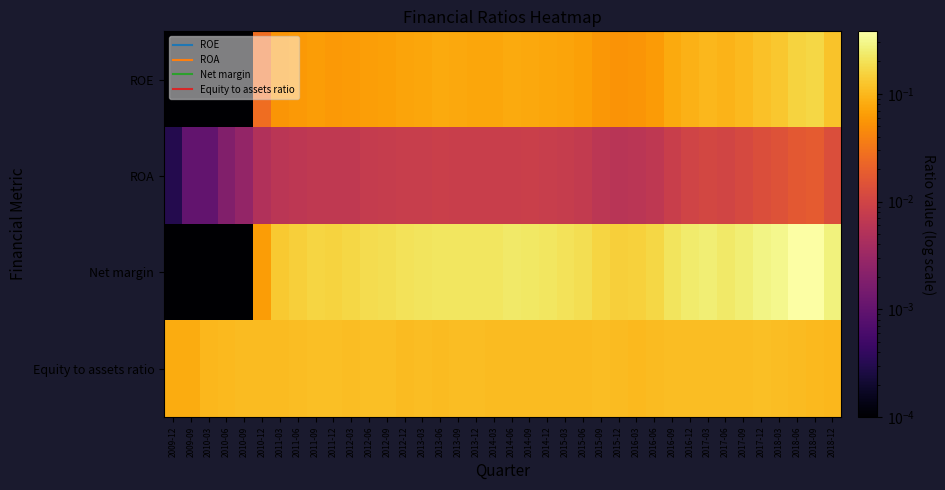

Reading right to left, what are all the values shown in this chart?

ROE: 2018-12=0.1	2018-09=0.2	2018-06=0.2	2018-03=0.1	2017-12=0.1	2017-09=0.1	2017-06=0.1	2017-03=0.1	2016-12=0.1	2016-09=0.1	2016-06=0.1	2016-03=0.1	2015-12=0.1	2015-09=0.1	2015-06=0.1	2015-03=0.1	2014-12=0.1	2014-09=0.1	2014-06=0.1	2014-03=0.1	2013-12=0.1	2013-09=0.1	2013-06=0.1	2013-03=0.1	2012-12=0.1	2012-09=0.1	2012-06=0.1	2012-03=0.1	2011-12=0.1	2011-09=0.1	2011-06=0.1	2011-03=0.1	2010-12=0.0	2010-09=0.0	2010-06=0.0	2010-03=0.0	2009-09=0.0	2009-12=0.0
ROA: 2018-12=0.0	2018-09=0.0	2018-06=0.0	2018-03=0.0	2017-12=0.0	2017-09=0.0	2017-06=0.0	2017-03=0.0	2016-12=0.0	2016-09=0.0	2016-06=0.0	2016-03=0.0	2015-12=0.0	2015-09=0.0	2015-06=0.0	2015-03=0.0	2014-12=0.0	2014-09=0.0	2014-06=0.0	2014-03=0.0	2013-12=0.0	2013-09=0.0	2013-06=0.0	2013-03=0.0	2012-12=0.0	2012-09=0.0	2012-06=0.0	2012-03=0.0	2011-12=0.0	2011-09=0.0	2011-06=0.0	2011-03=0.0	2010-12=0.0	2010-09=0.0	2010-06=0.0	2010-03=0.0	2009-09=0.0	2009-12=0.0
Net margin: 2018-12=0.3	2018-09=0.4	2018-06=0.4	2018-03=0.3	2017-12=0.3	2017-09=0.3	2017-06=0.2	2017-03=0.3	2016-12=0.2	2016-09=0.2	2016-06=0.2	2016-03=0.2	2015-12=0.1	2015-09=0.2	2015-06=0.2	2015-03=0.2	2014-12=0.2	2014-09=0.2	2014-06=0.2	2014-03=0.2	2013-12=0.2	2013-09=0.2	2013-06=0.2	2013-03=0.2	2012-12=0.2	2012-09=0.2	2012-06=0.2	2012-03=0.2	2011-12=0.2	2011-09=0.2	2011-06=0.1	2011-03=0.1	2010-12=0.1	2010-09=0.0	2010-06=0.0	2010-03=0.0	2009-09=0.0	2009-12=0.0
Equity to assets ratio: 2018-12=0.1	2018-09=0.1	2018-06=0.1	2018-03=0.1	2017-12=0.1	2017-09=0.1	2017-06=0.1	2017-03=0.1	2016-12=0.1	2016-09=0.1	2016-06=0.1	2016-03=0.1	2015-12=0.1	2015-09=0.1	2015-06=0.1	2015-03=0.1	2014-12=0.1	2014-09=0.1	2014-06=0.1	2014-03=0.1	2013-12=0.1	2013-09=0.1	2013-06=0.1	2013-03=0.1	2012-12=0.1	2012-09=0.1	2012-06=0.1	2012-03=0.1	2011-12=0.1	2011-09=0.1	2011-06=0.1	2011-03=0.1	2010-12=0.1	2010-09=0.1	2010-06=0.1	2010-03=0.1	2009-09=0.1	2009-12=0.1